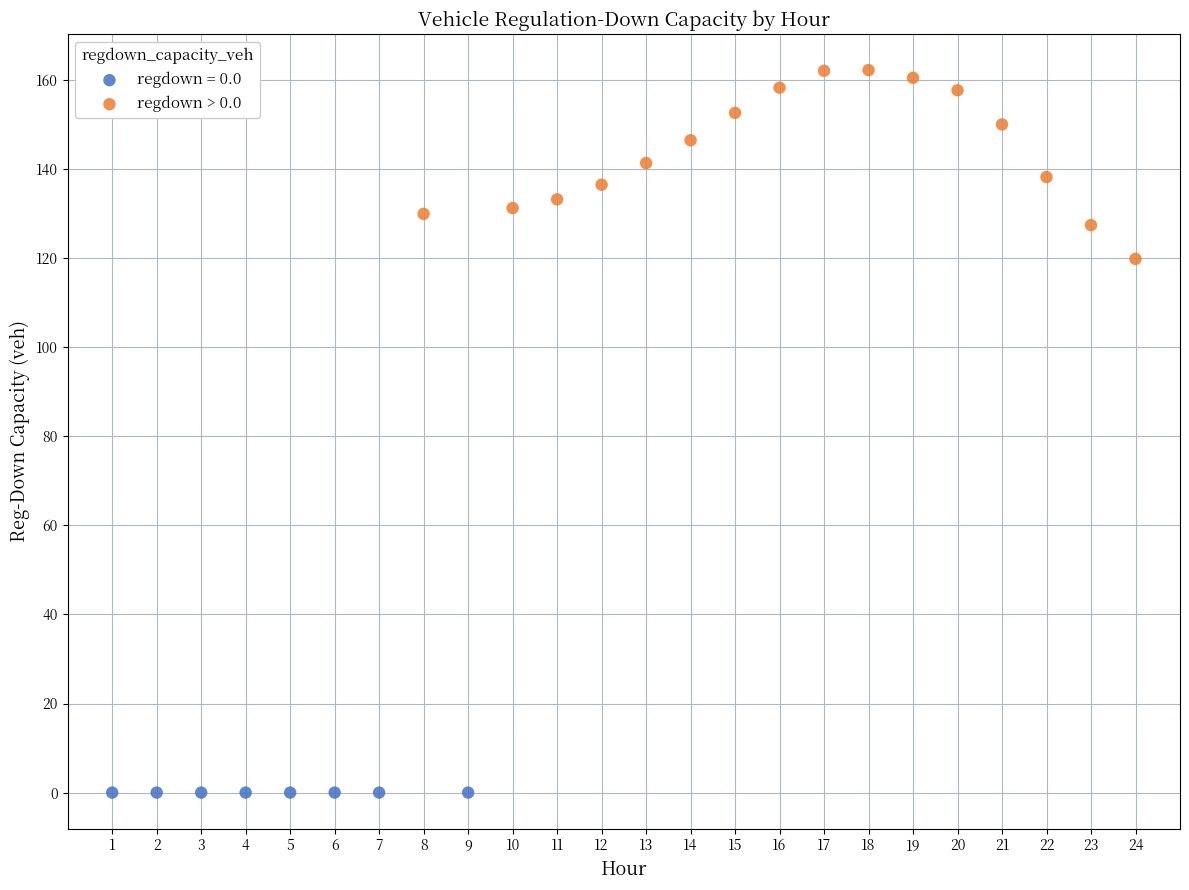

Which series contains the highest Y value?

regdown > 0.0